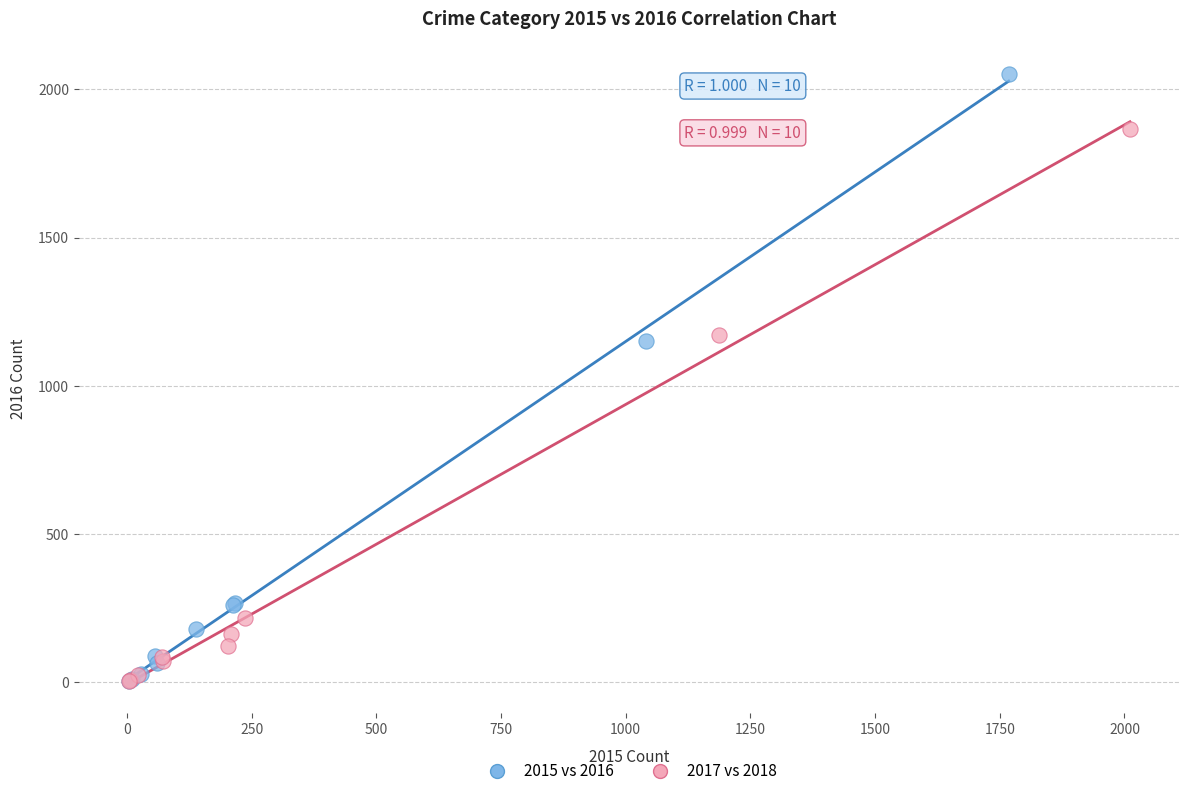

Which series has the largest Y range (max minus min)?

2015 vs 2016